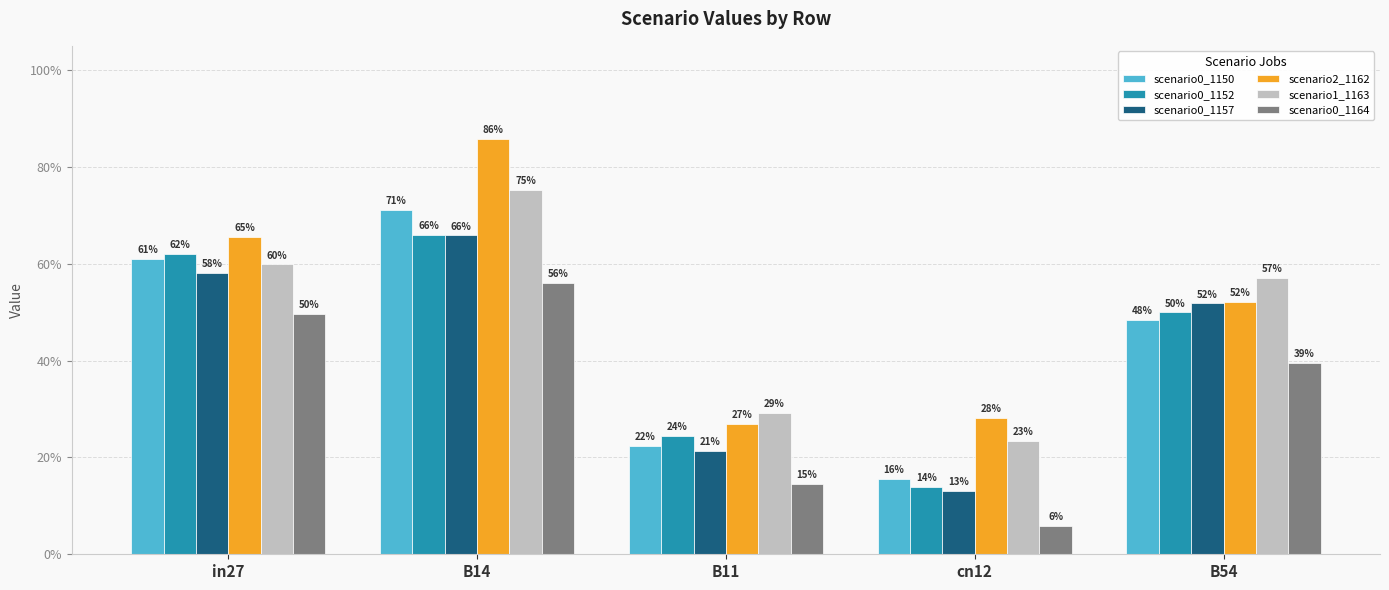

What is the difference between the scenario0_1157 values at in27 and B14?

0.1